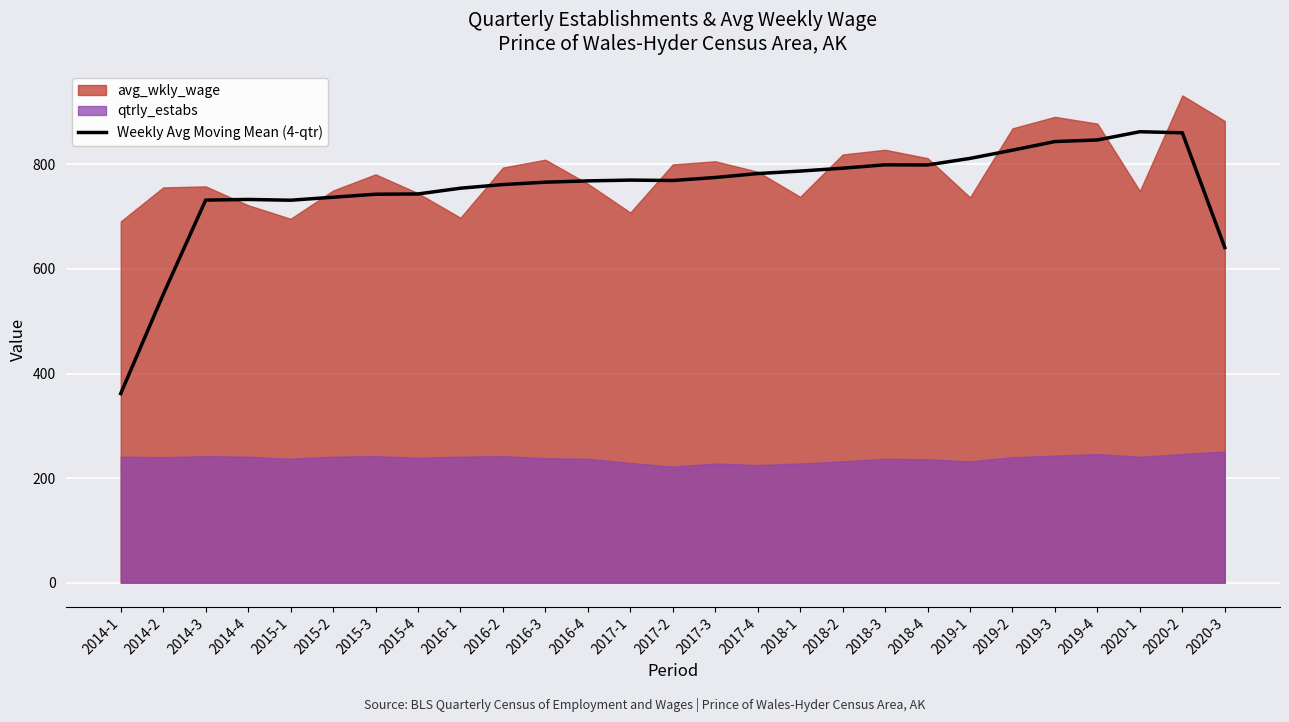

At which category does the chart reach its peak across all series?

2020-1